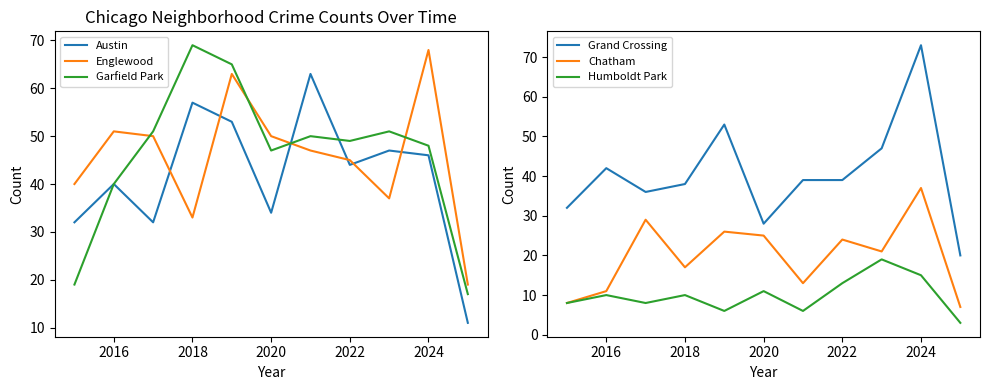

What is the highest value of the Englewood series?

68